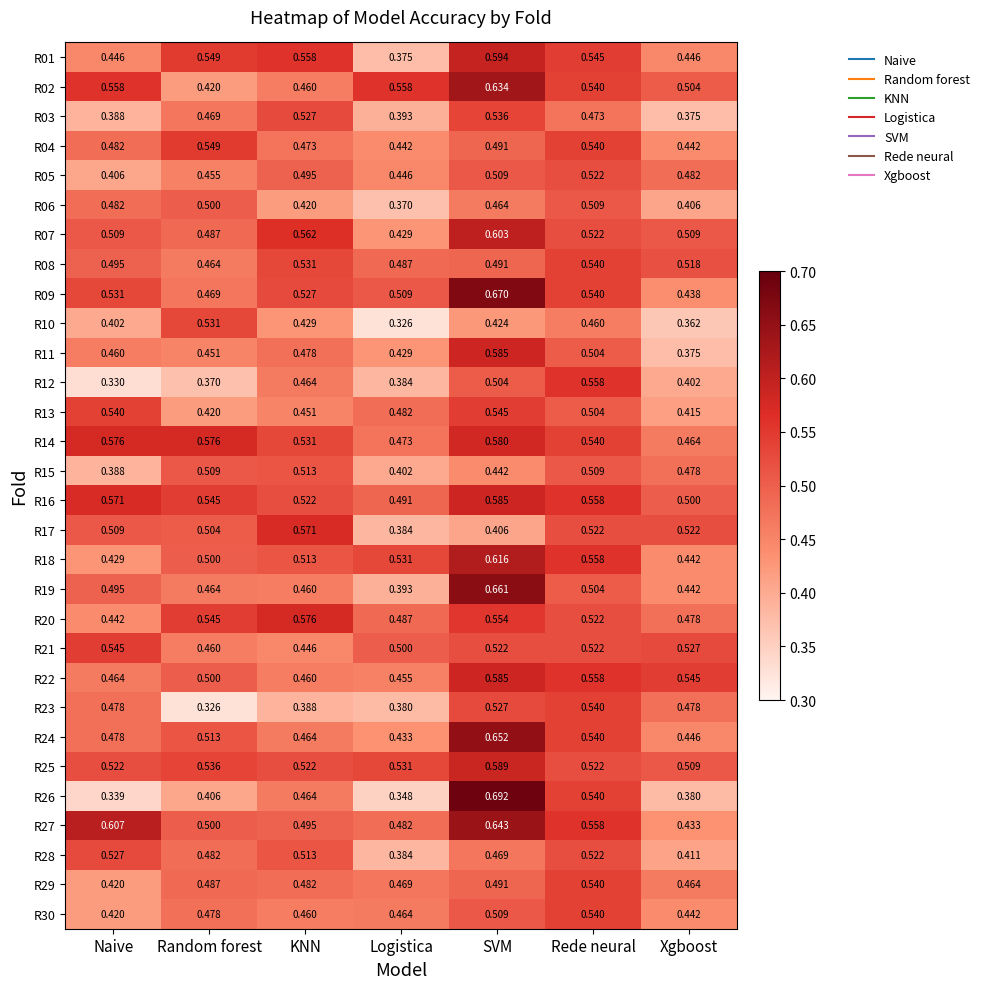

Is the value of R02 at Rede neural greater than the value of R14 at Random forest?

No